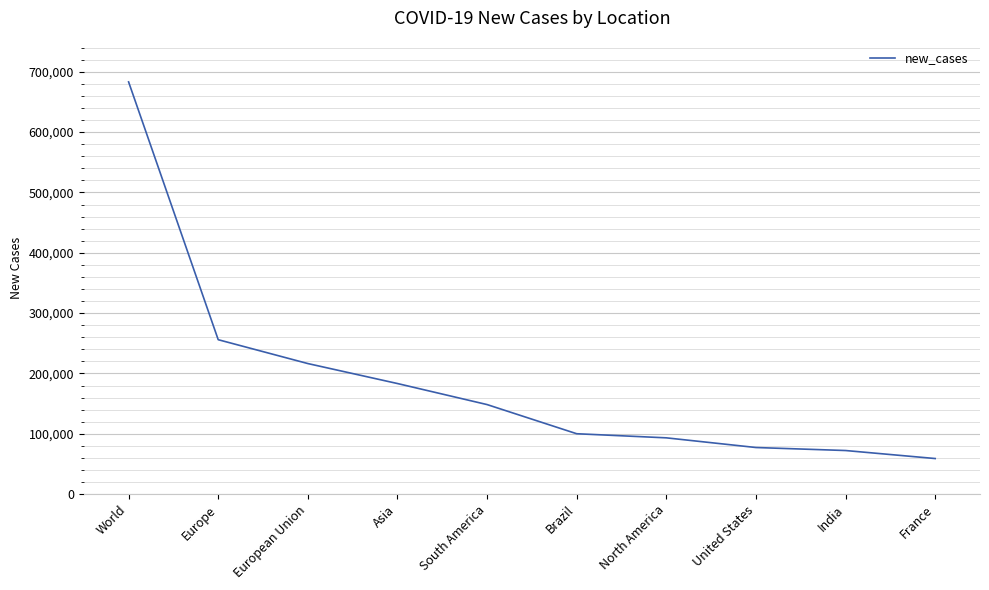

Reading right to left, list all the values displayed in this chart.

France=59054	India=72330	United States=77321	North America=93350	Brazil=100158	South America=148476	Asia=183350	European Union=216452	Europe=255985	World=683205